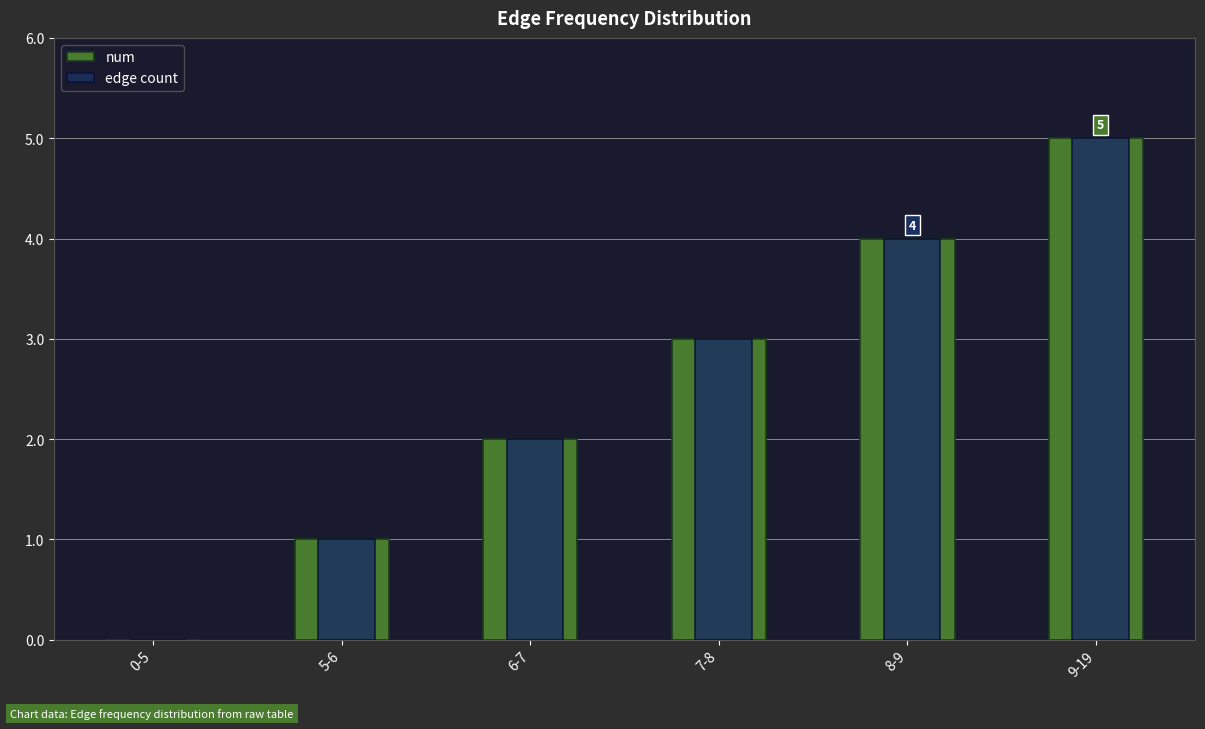

The num series shows 2 at 5-6. True or false?

False